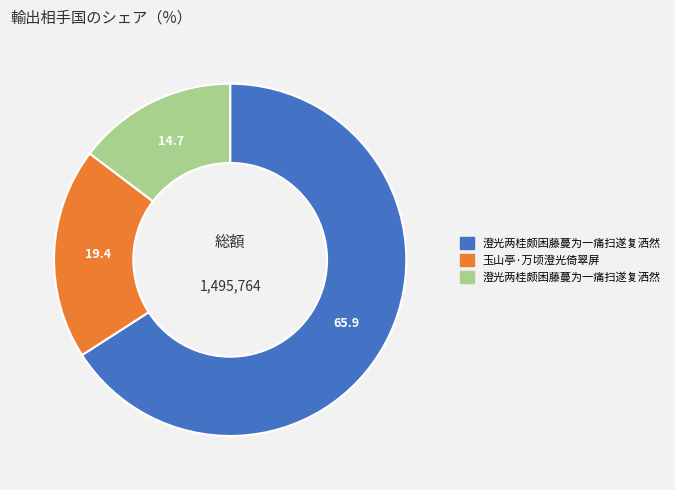

Is there a majority slice in this chart?

Yes